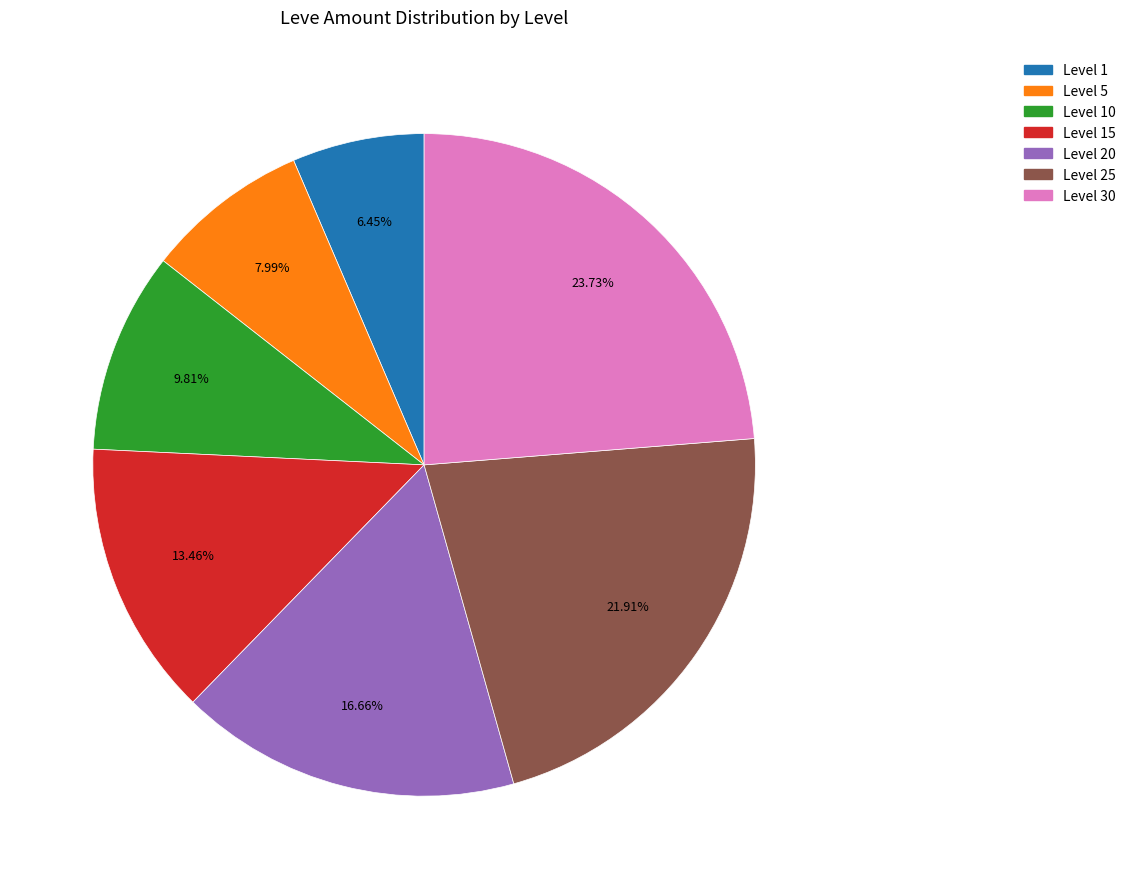

Is there a majority slice in this chart?

No